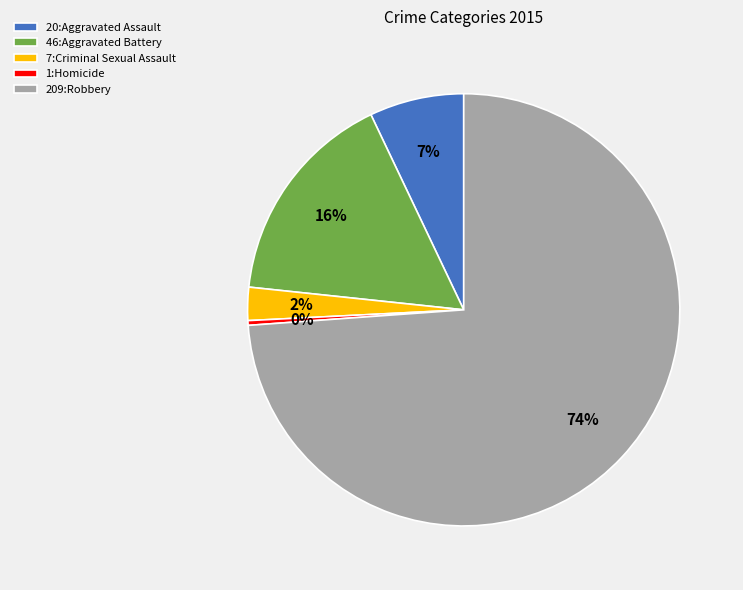

What percentage is the 20:Aggravated Assault slice, to the nearest percent?

7%